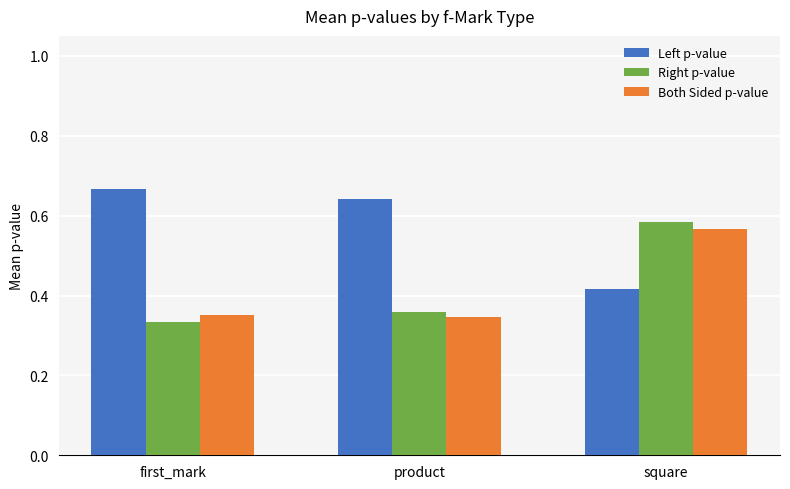

What is the sum of the Left p-value values at square and first_mark?

1.1